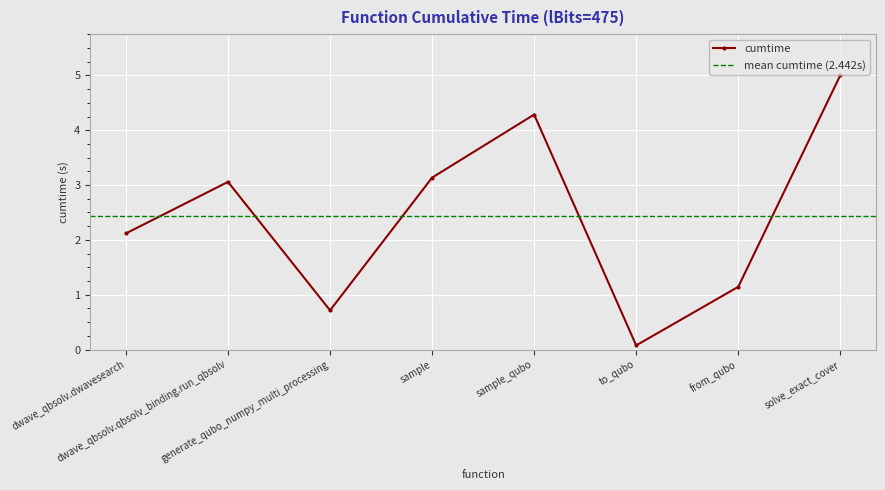

The chart shows a value of 2.5 at sample_qubo. True or false?

False